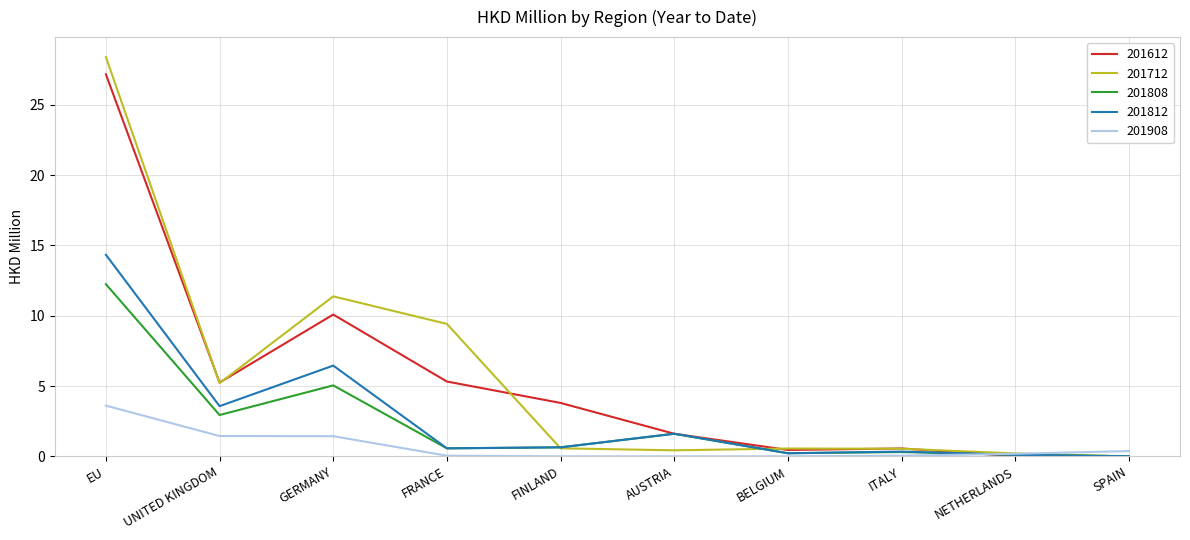

What position from the right is UNITED KINGDOM?

9